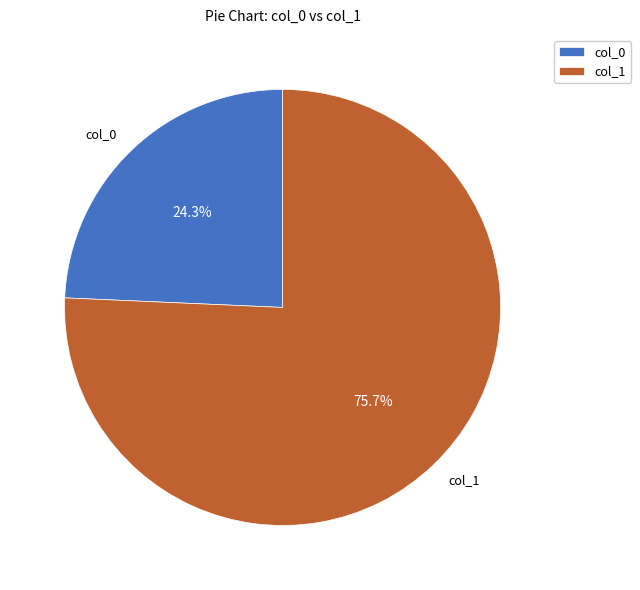

To the nearest percent, what is the difference between the largest and smallest slice percentages?

51%